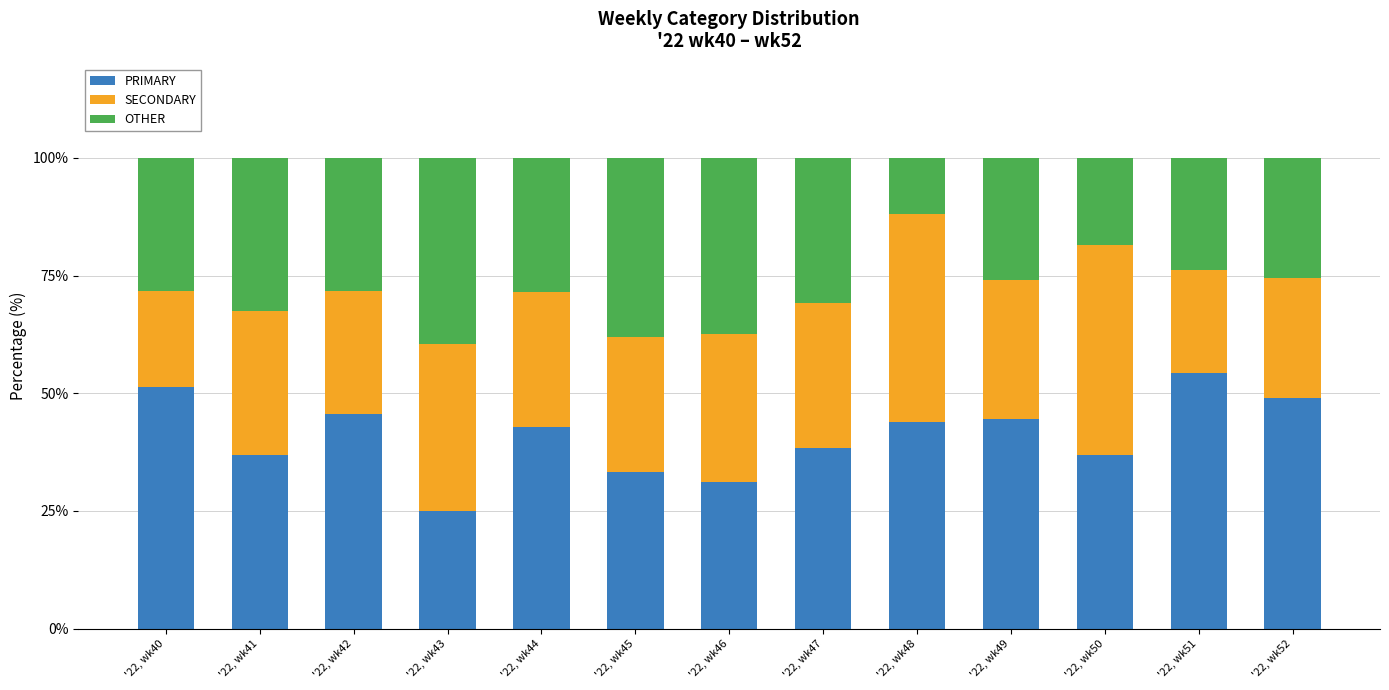

What is the sum of all PRIMARY values?

533.4